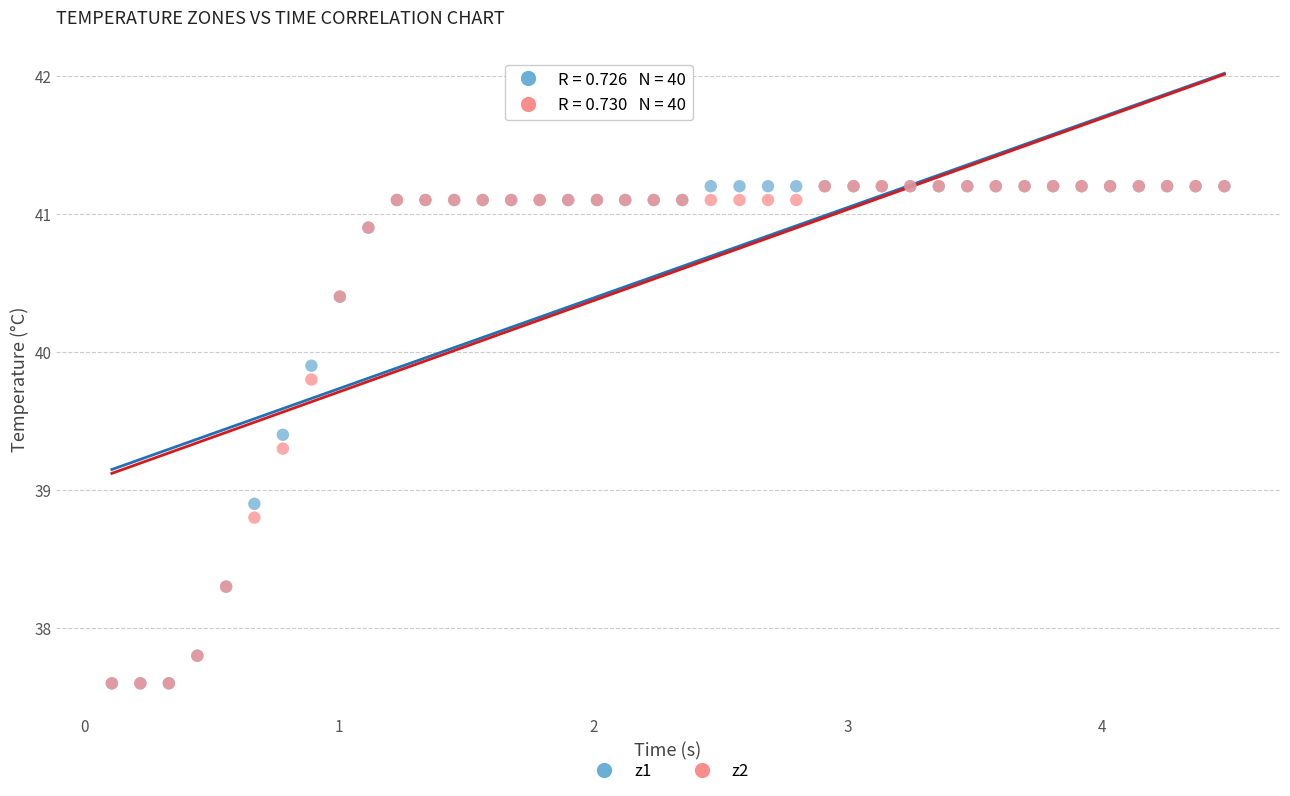

Across all series, what Y value is closest to 39?

38.9